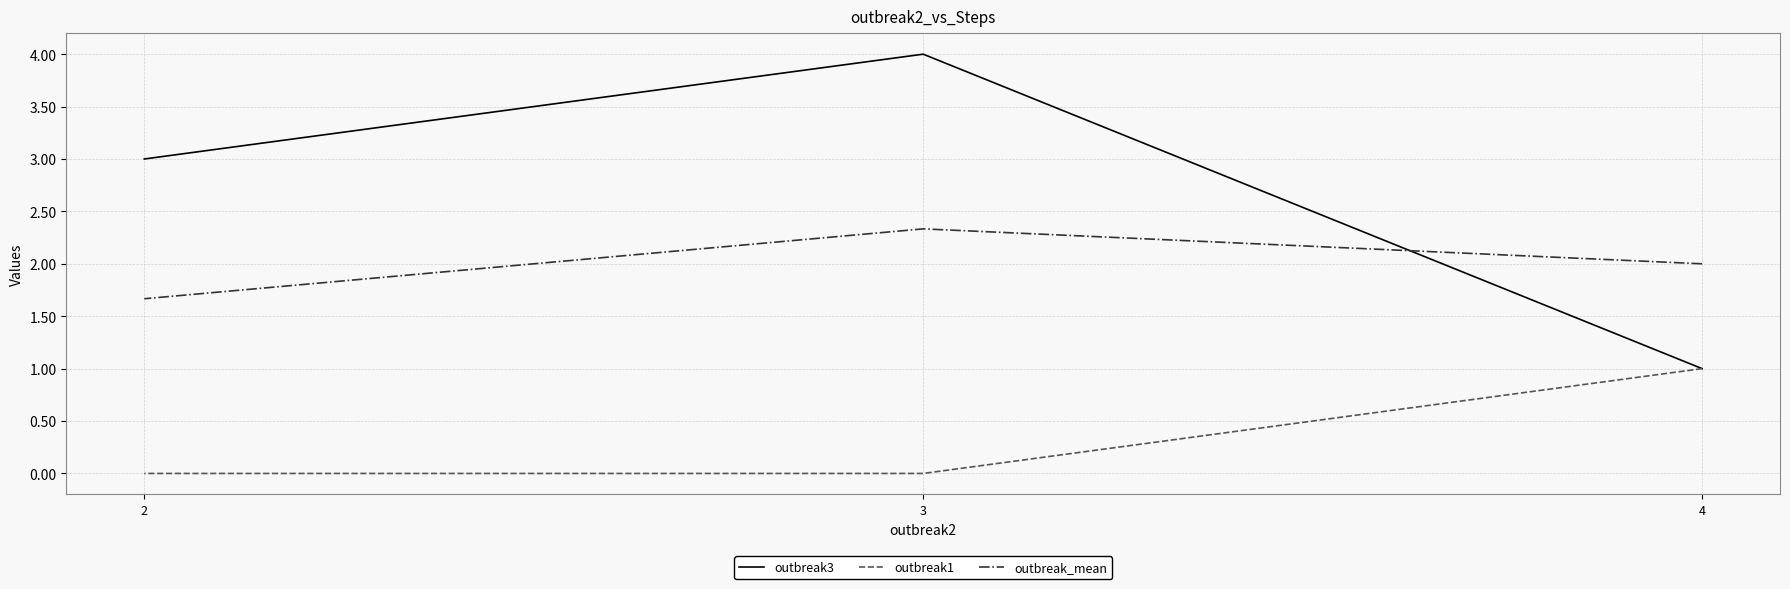

List the labels in order of outbreak3 value, smallest first.

4, 2, 3